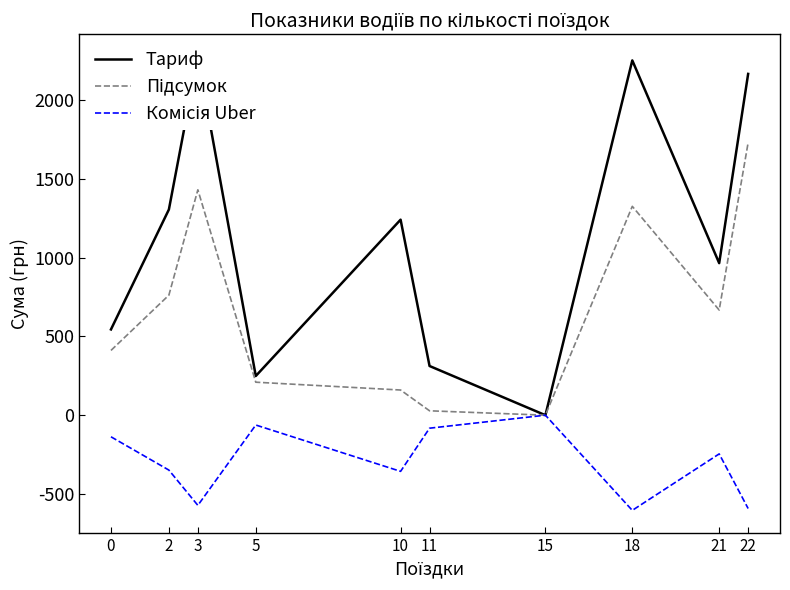

How many series are shown in this chart?

3